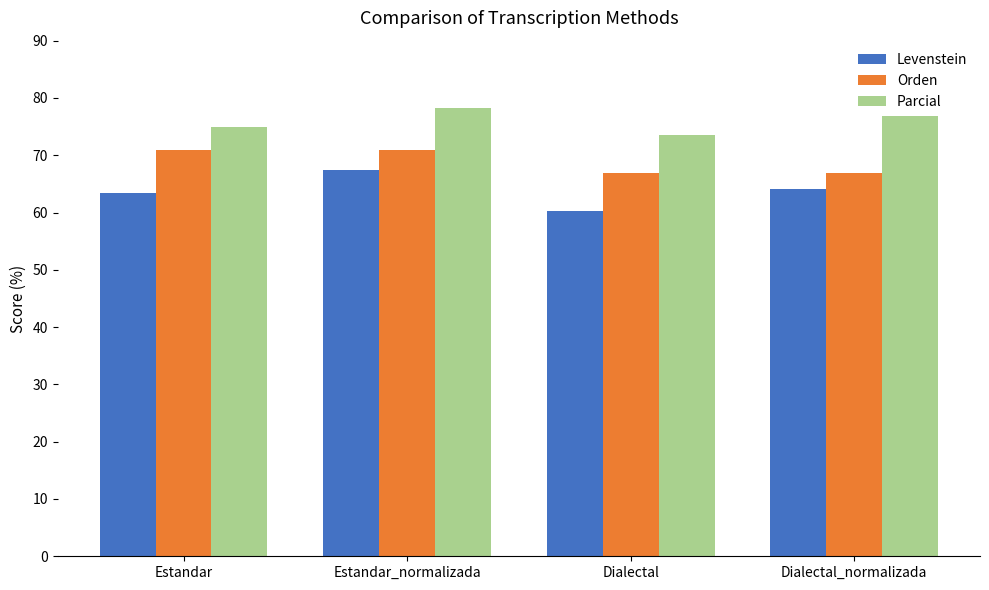

What is the difference between the highest and lowest values at Dialectal?

13.3